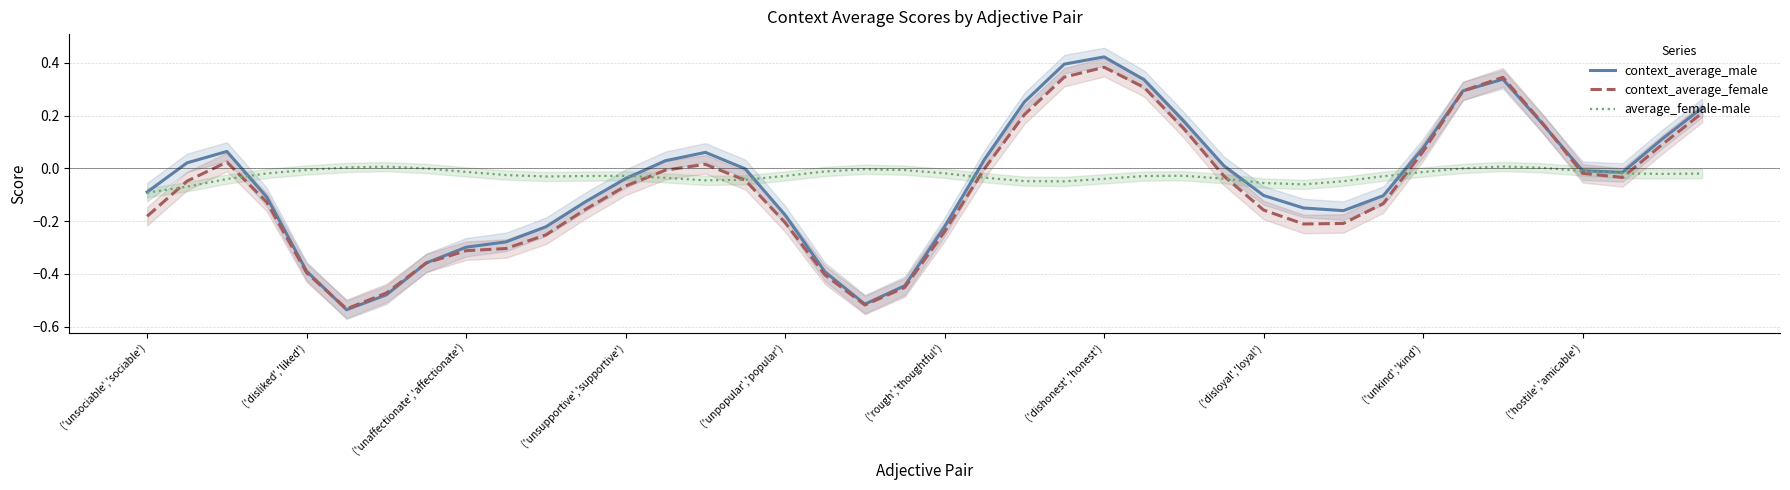

What is the value of the average_female-male point at the 30th from the left?

-0.1